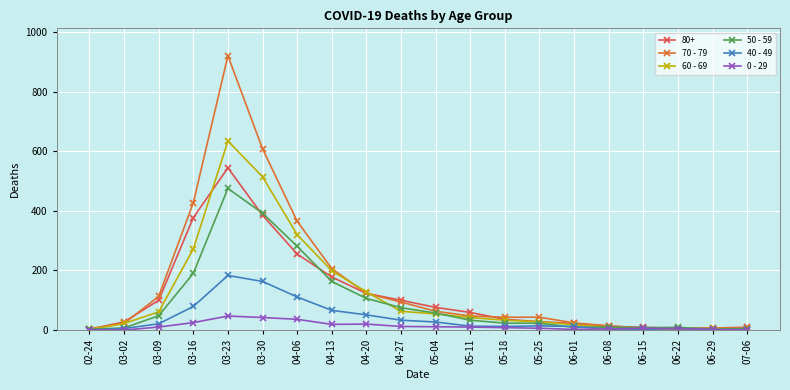

The value of 40 - 49 at 05-04 is 27. True or false?

True